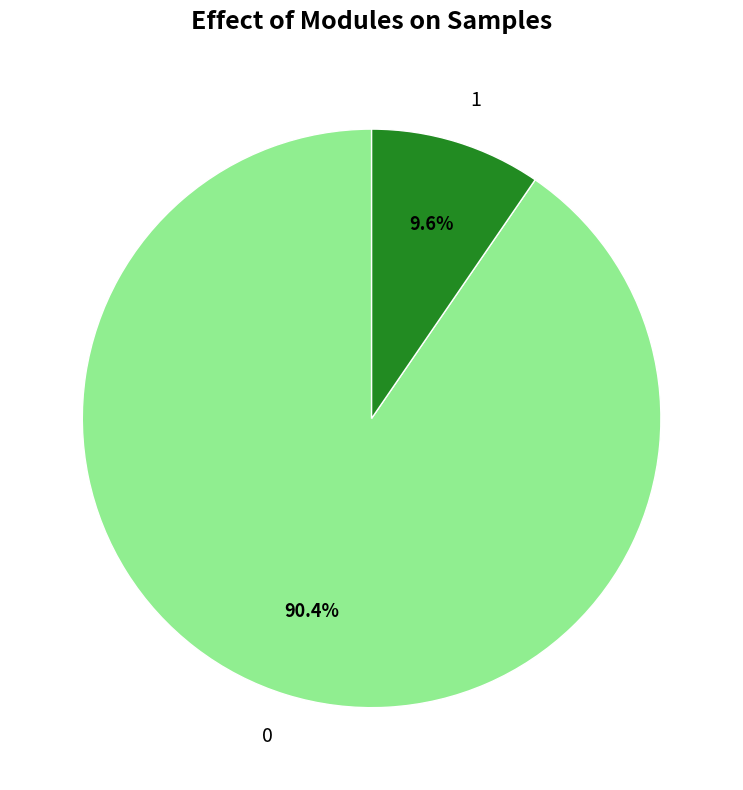

To the nearest percent, what is the combined percentage of 1 and 0?

100%